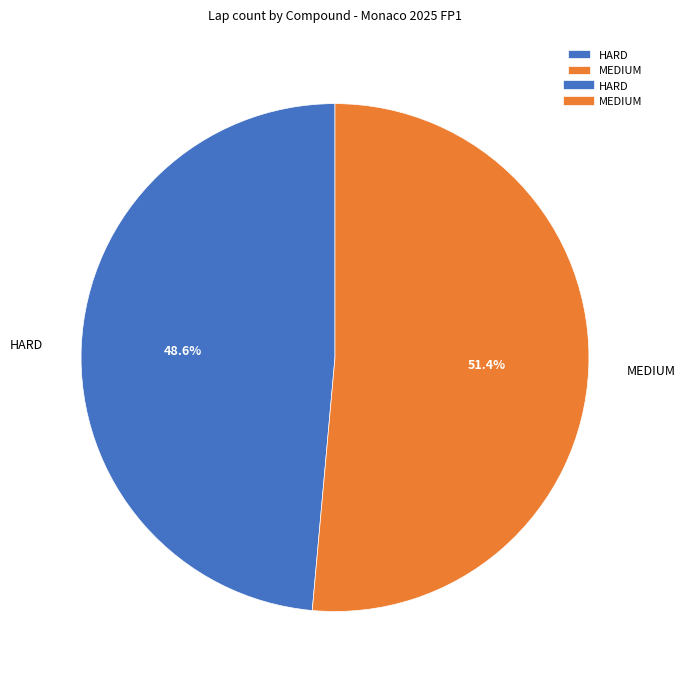

Is the sum of HARD and MEDIUM greater than half?

Yes